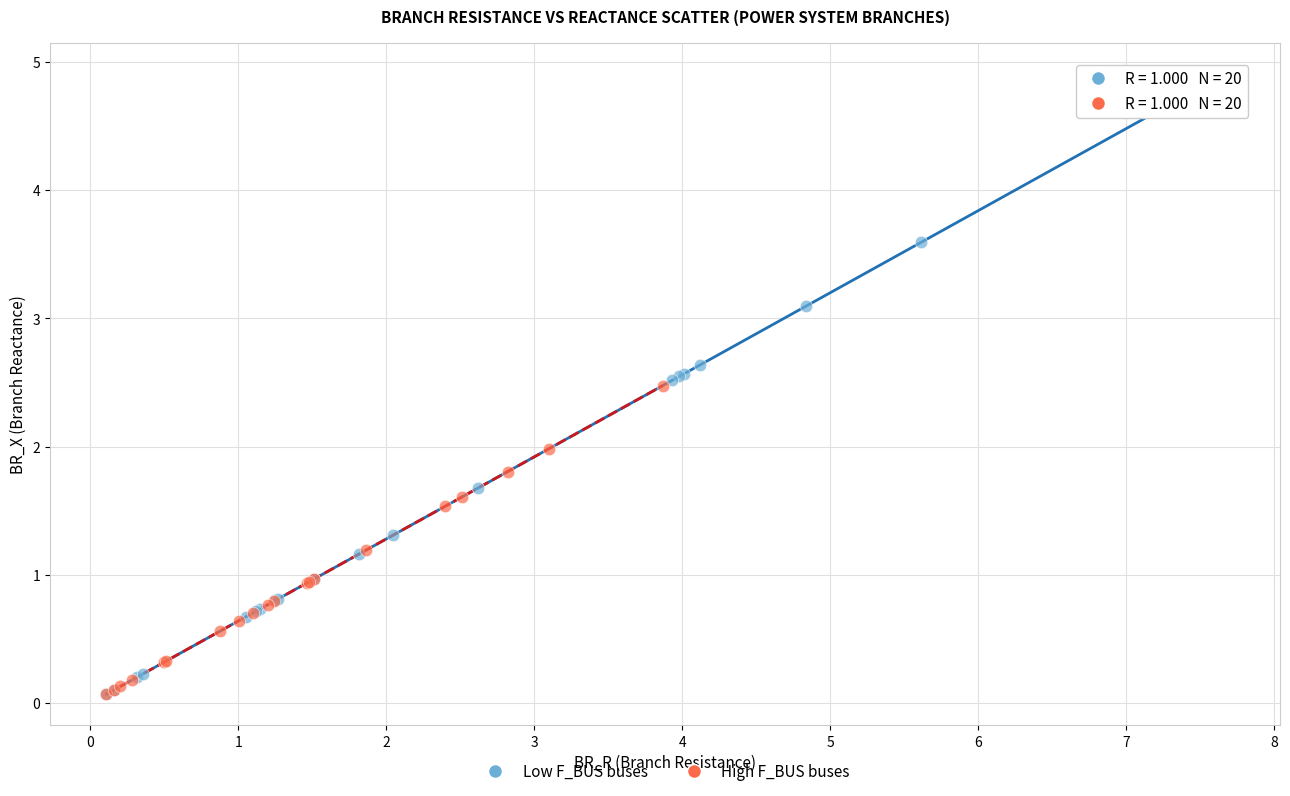

Which series has the largest Y range (max minus min)?

Low F_BUS buses